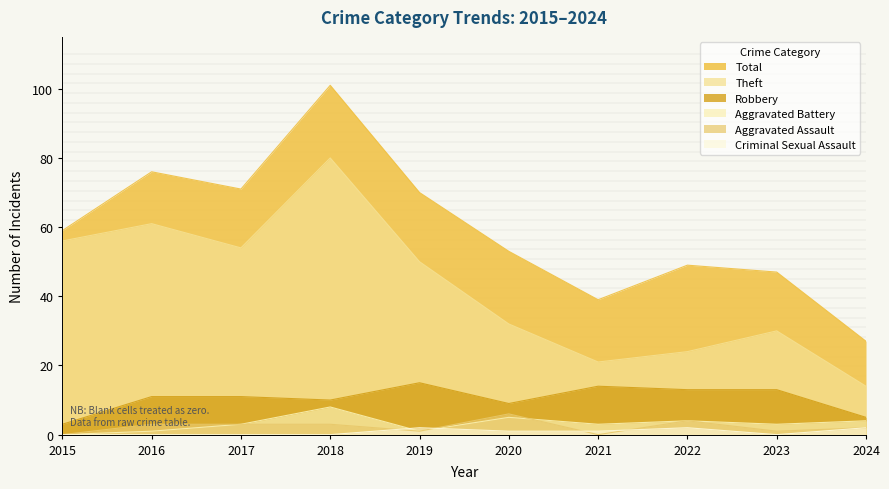

At which category is the sum across all series the highest?

2018